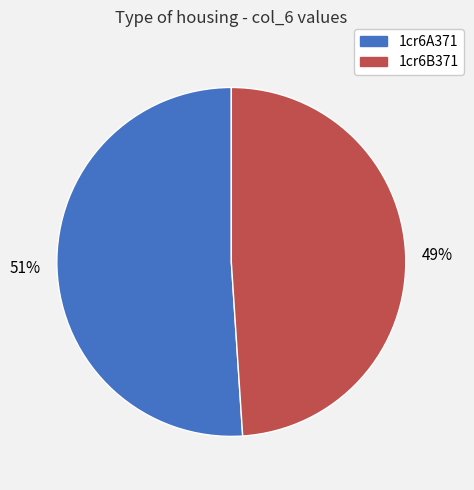

To the nearest percent, what percentage of the pie is 1cr6A371?

51%